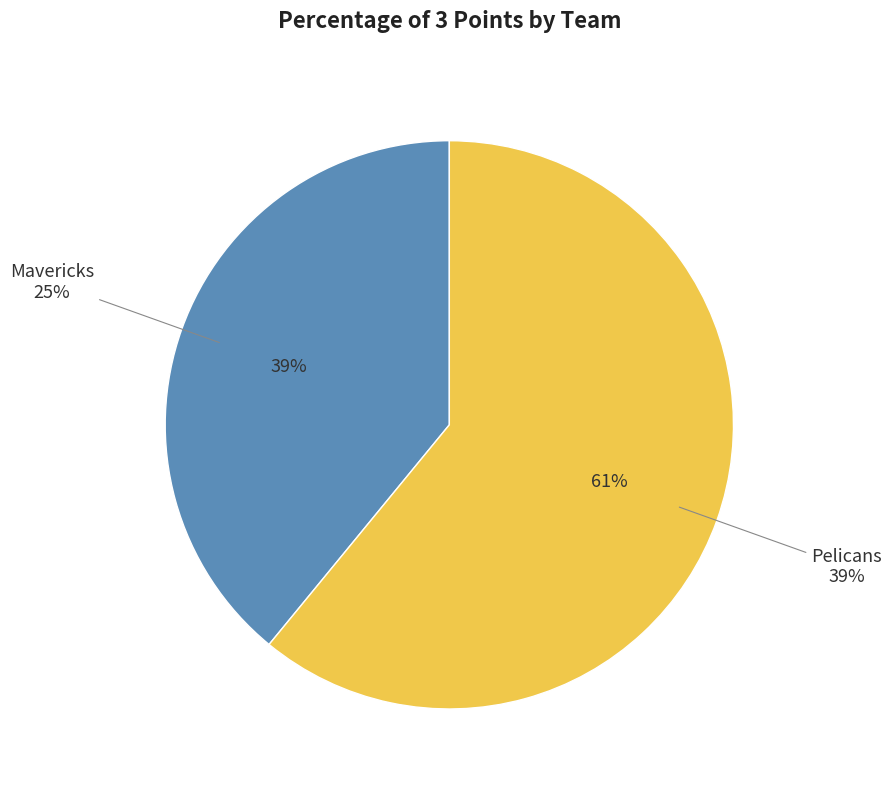

To the nearest percent, what percentage of the pie is Pelicans?

61%